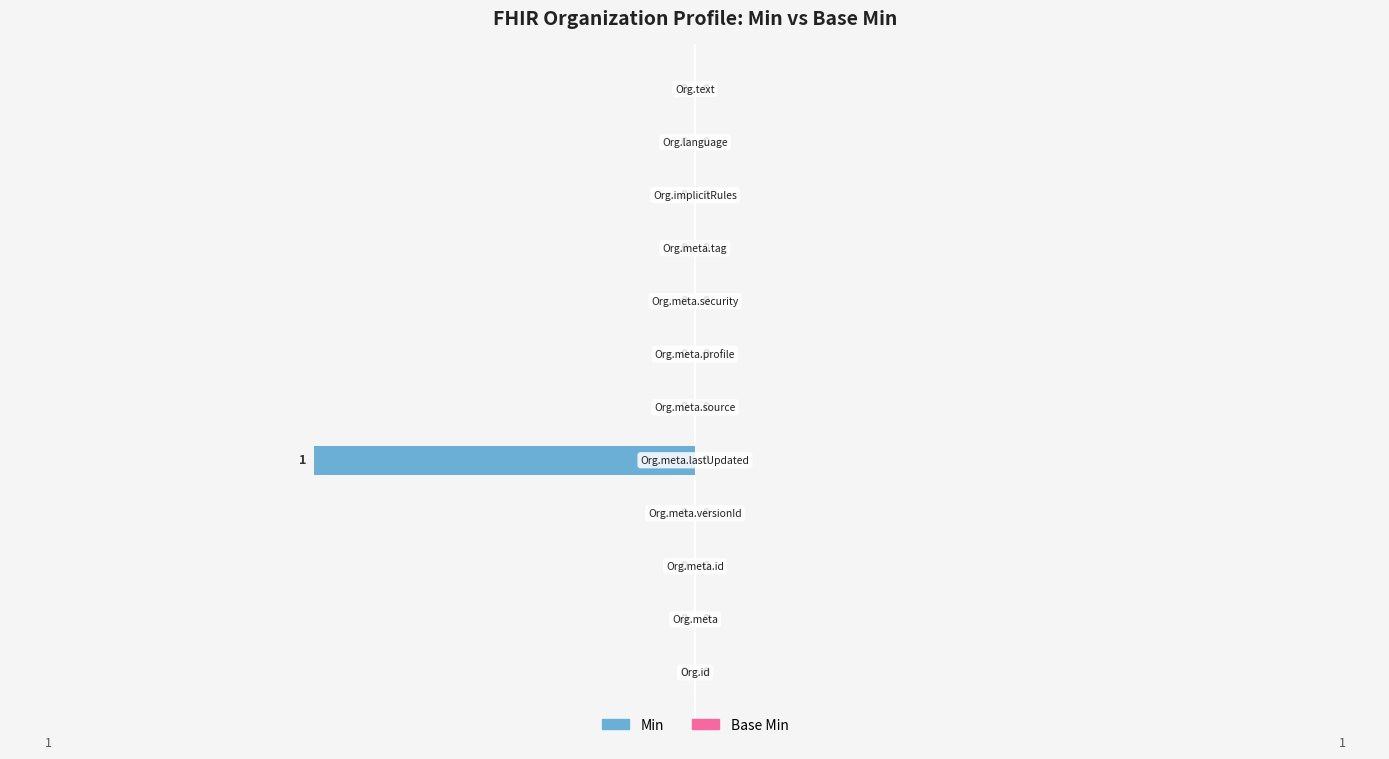

How many values are between 0 and 1?

11